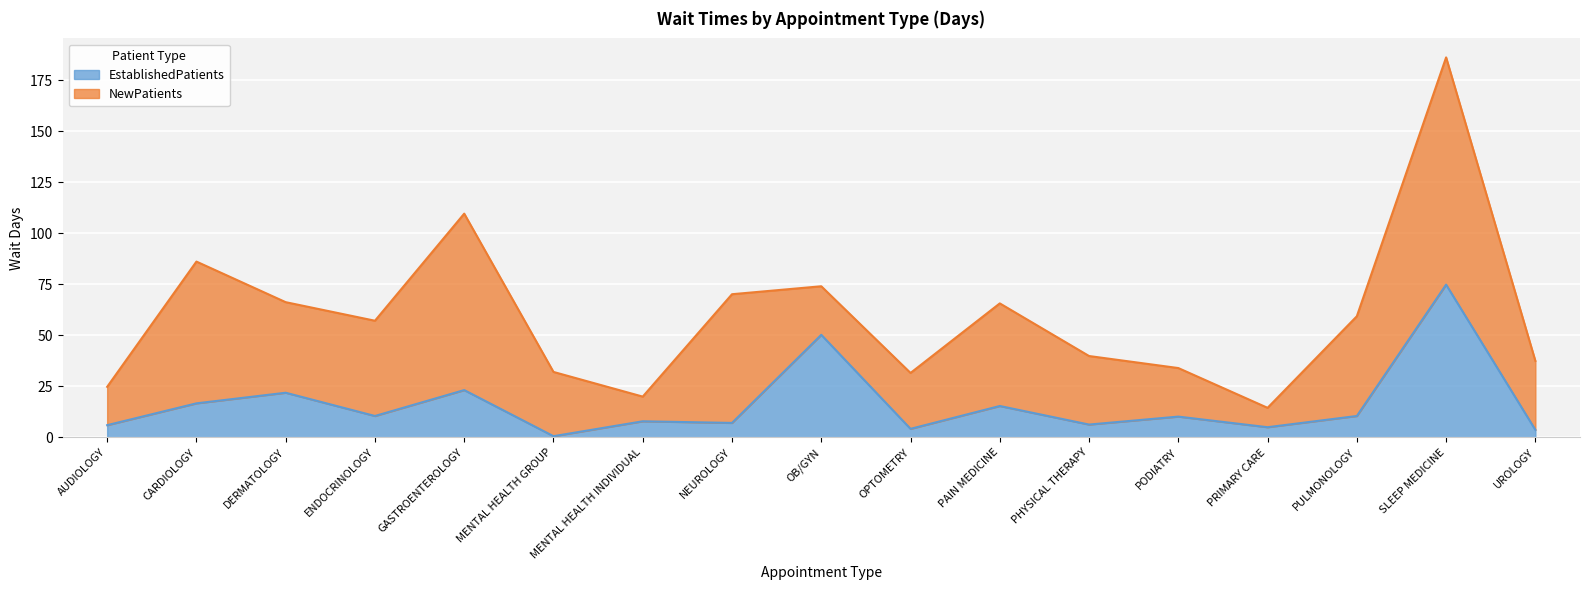

How many values are below 10?

8